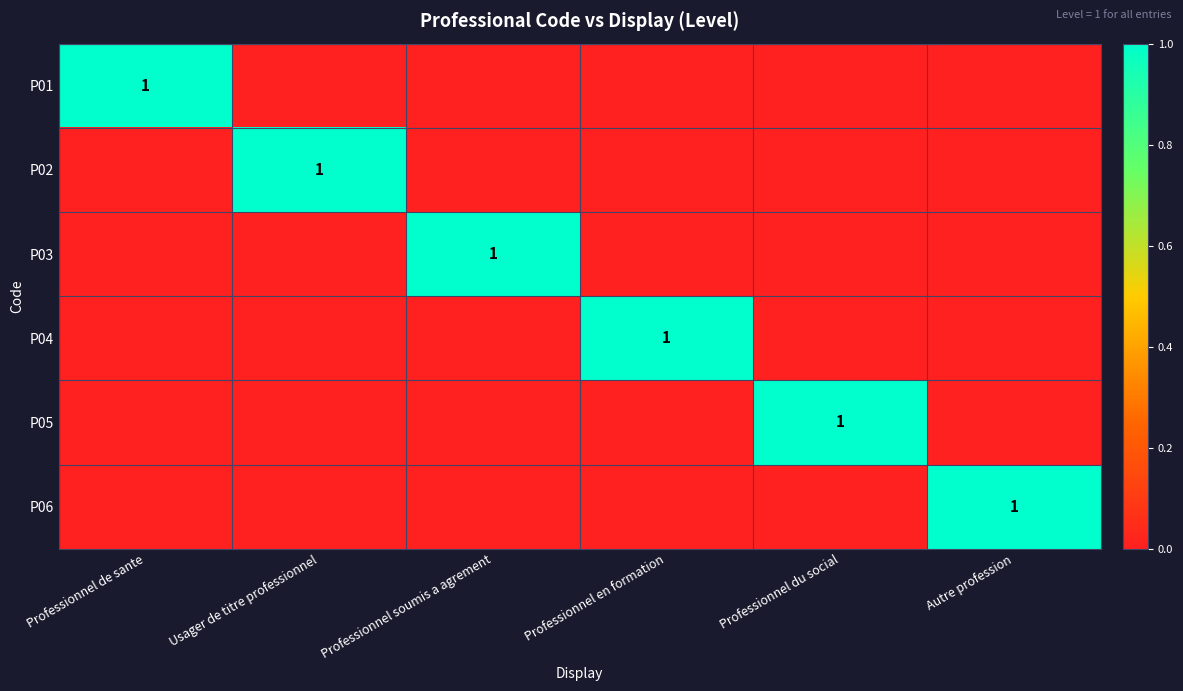

Count the number of data series in this chart.

6